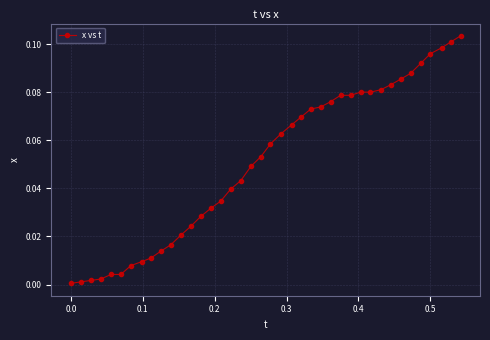

What is the sum of all values?

2.0